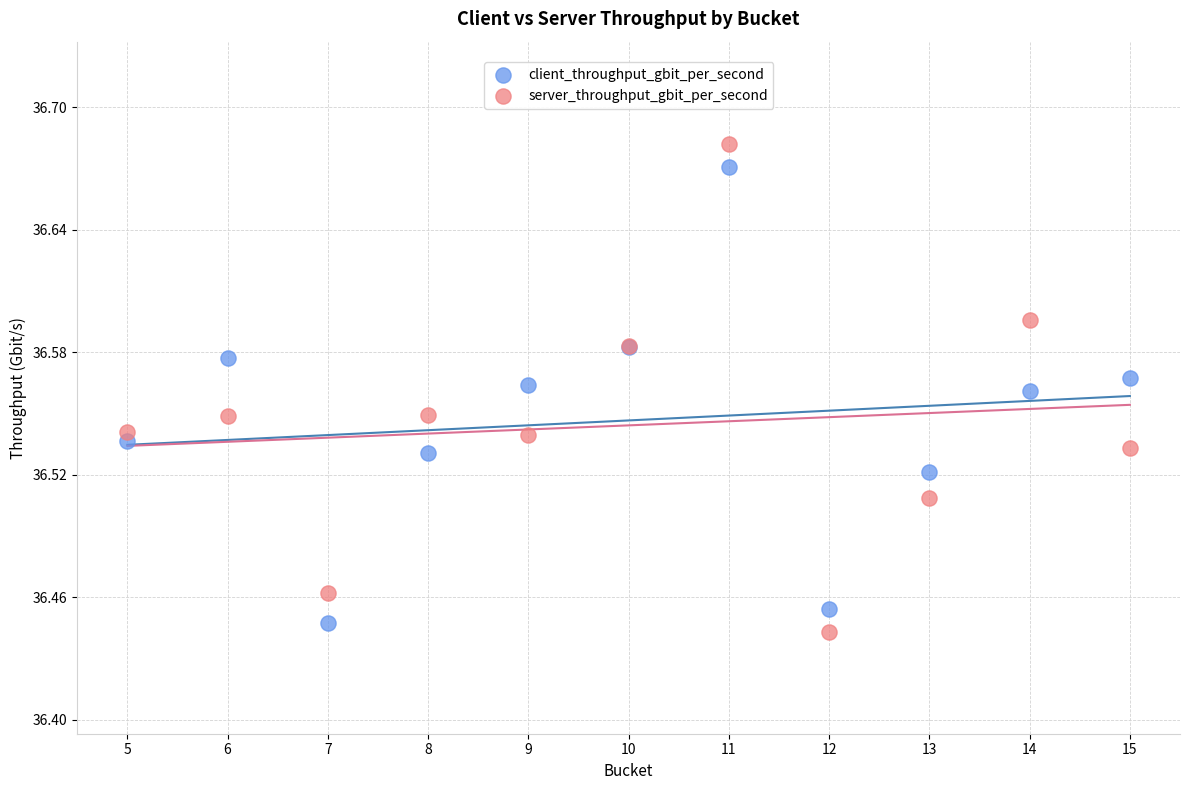

What are all the series names shown in the legend?

client_throughput_gbit_per_second, server_throughput_gbit_per_second